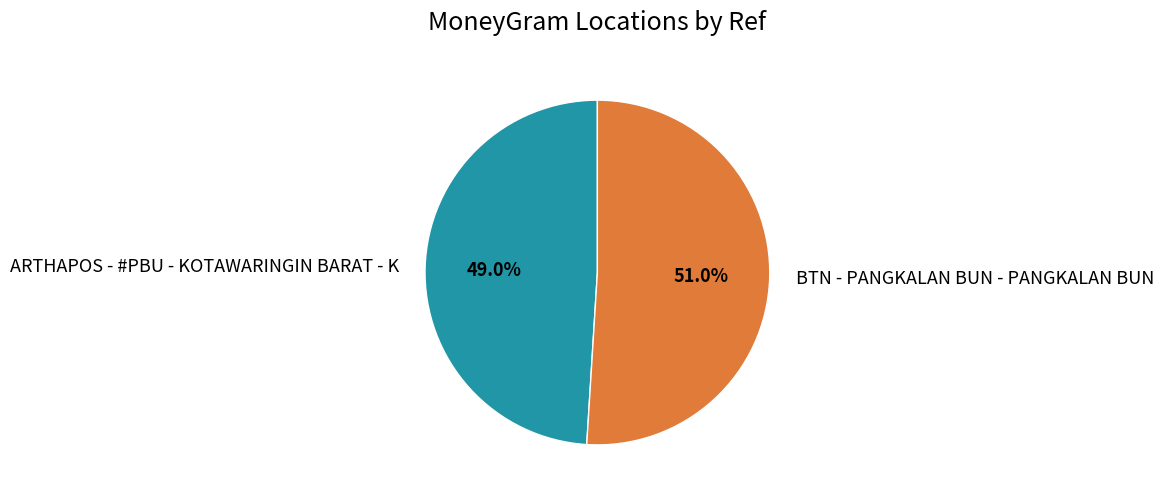

What percentage is the ARTHAPOS - #PBU - KOTAWARINGIN BARAT - K slice, to the nearest percent?

49%